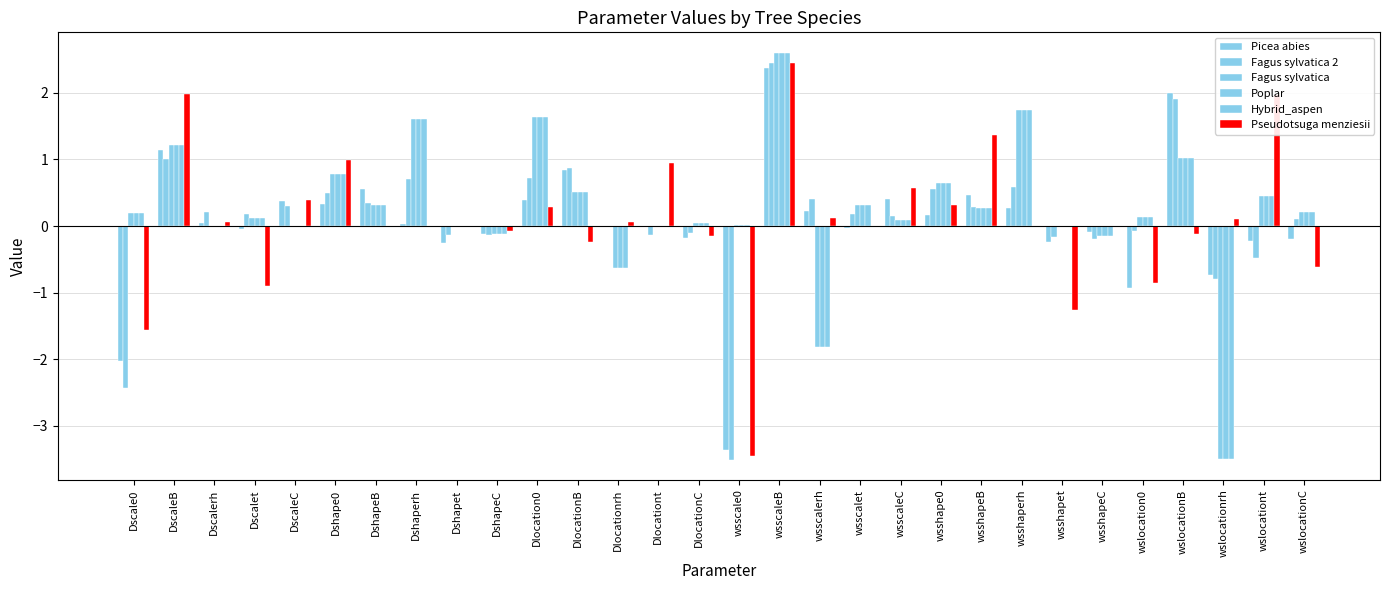

What is the difference between the highest and lowest values at Dscale0?

2.6